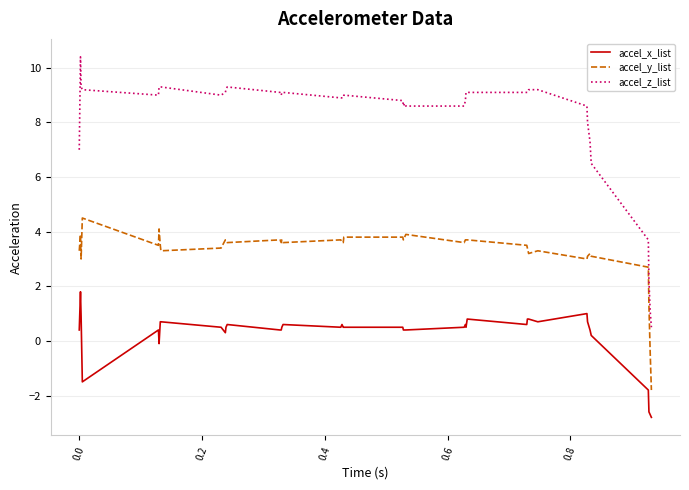

True or false: accel_z_list and accel_x_list cross at least once.

False